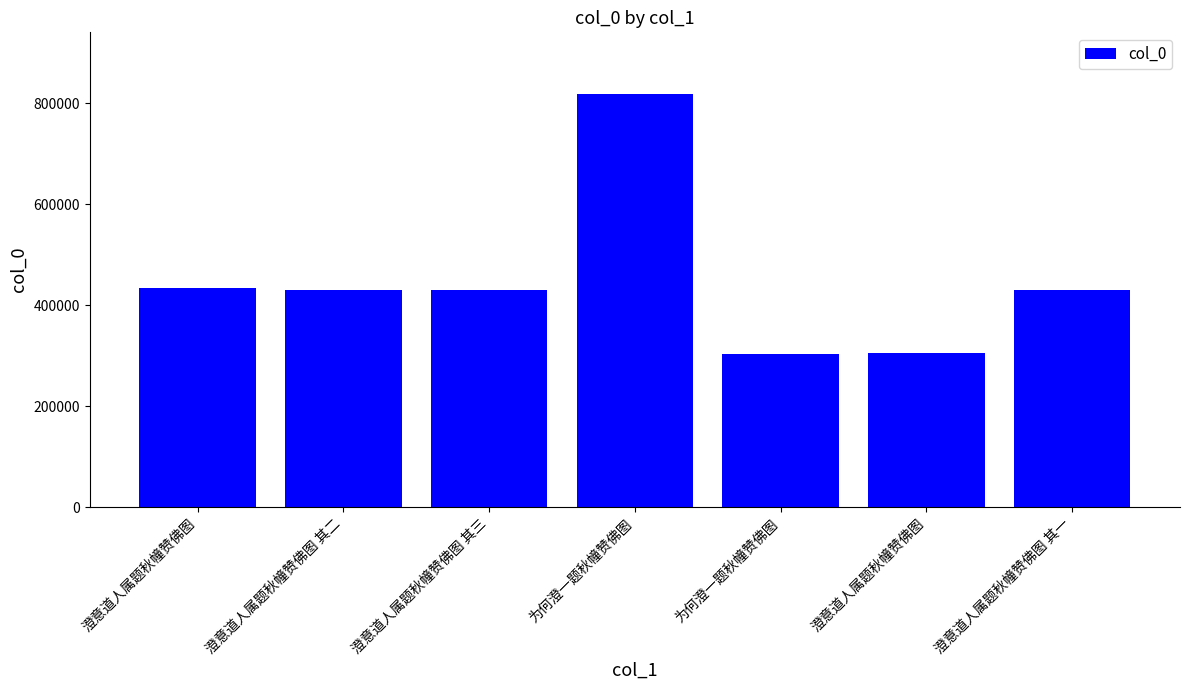

Reading right to left, what are all the values shown in this chart?

429265	305598	302378	817584	429267	429266	433410